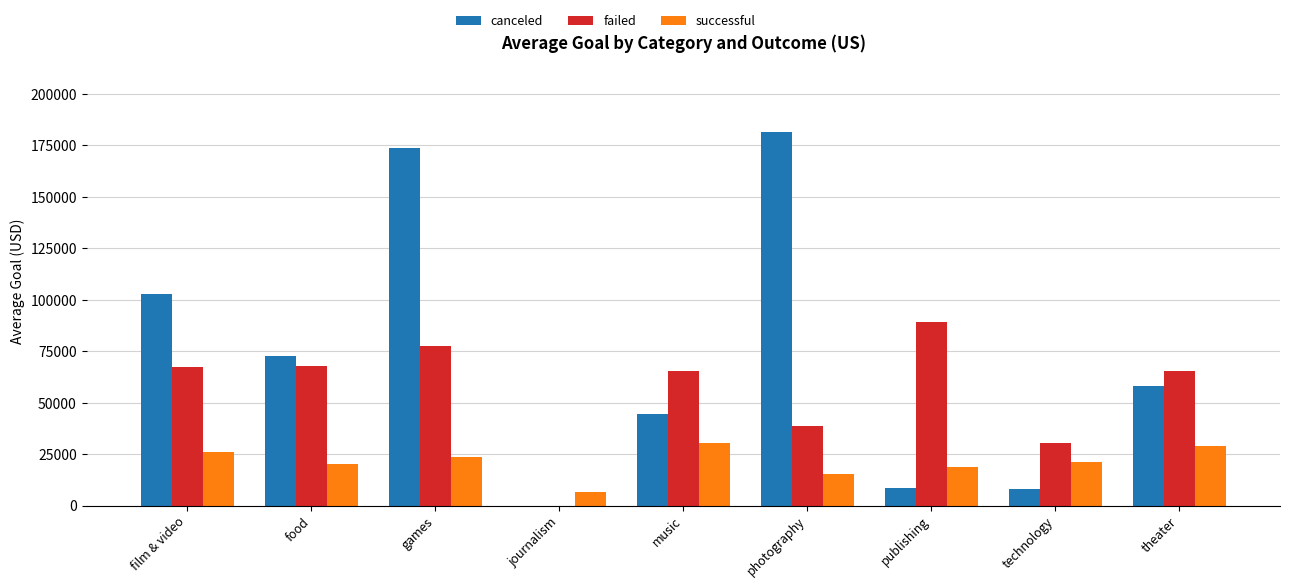

What is the highest value of the failed series?

89183.3